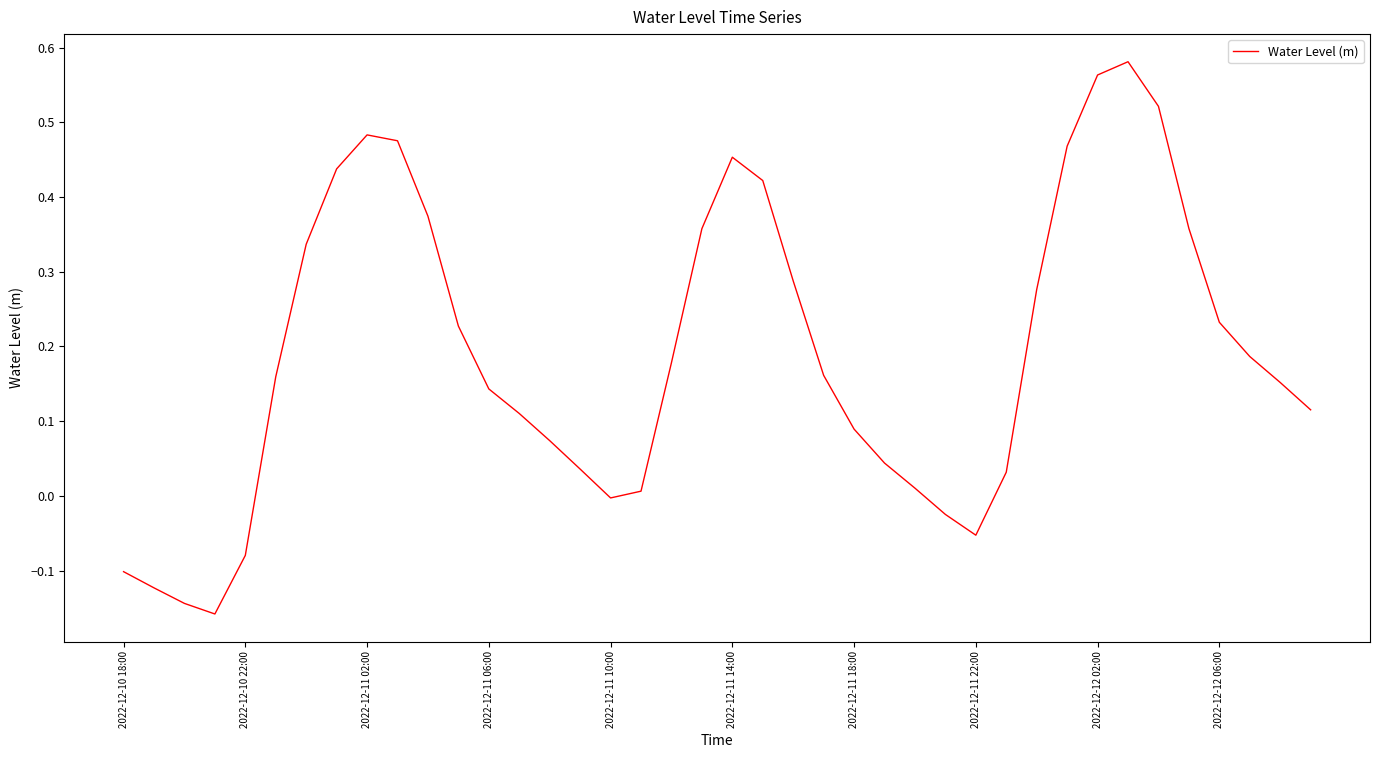

What is the difference between the maximum and minimum values?

0.7